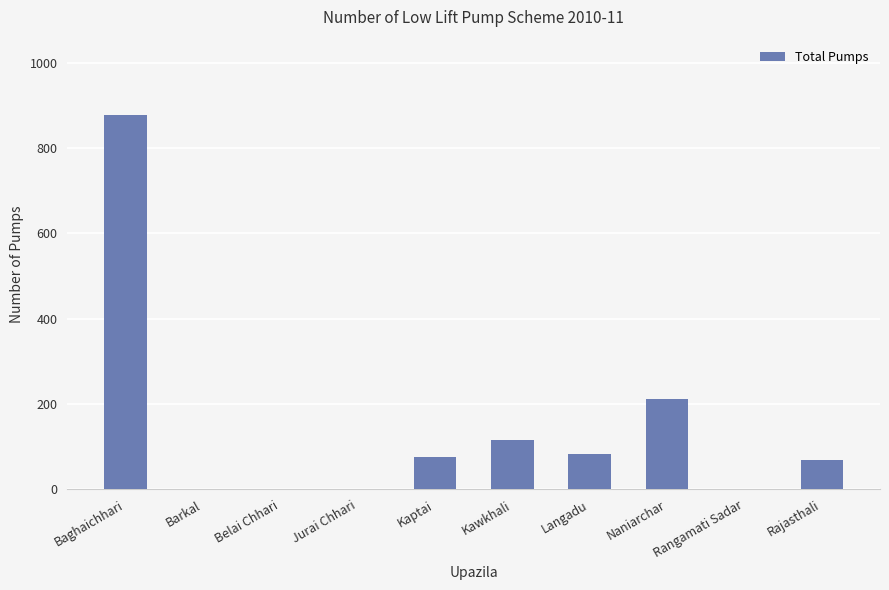

What is the sum of all values?

1433